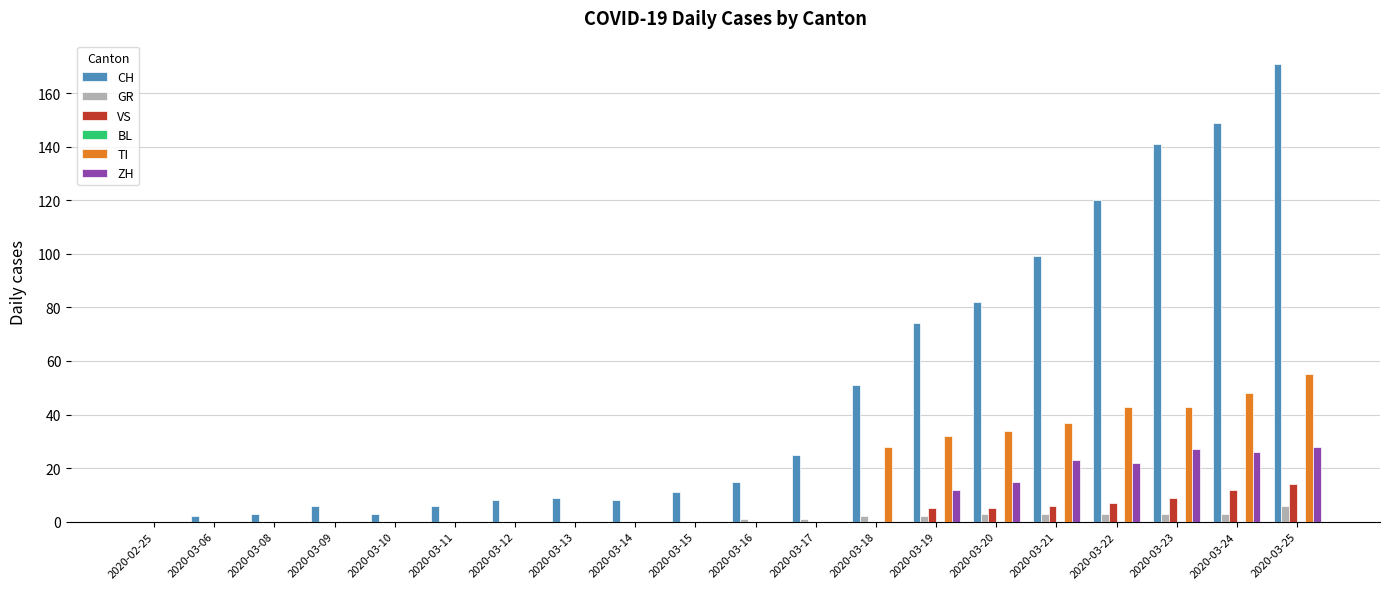

At which category does the chart reach its peak across all series?

2020-03-25